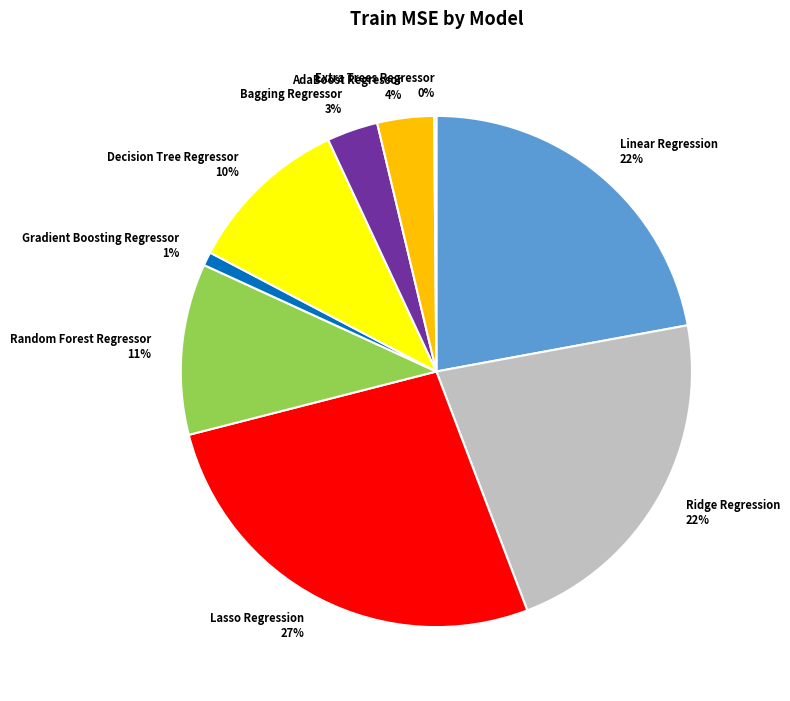

To the nearest percent, what is the difference between the largest and smallest slice percentages?

27%